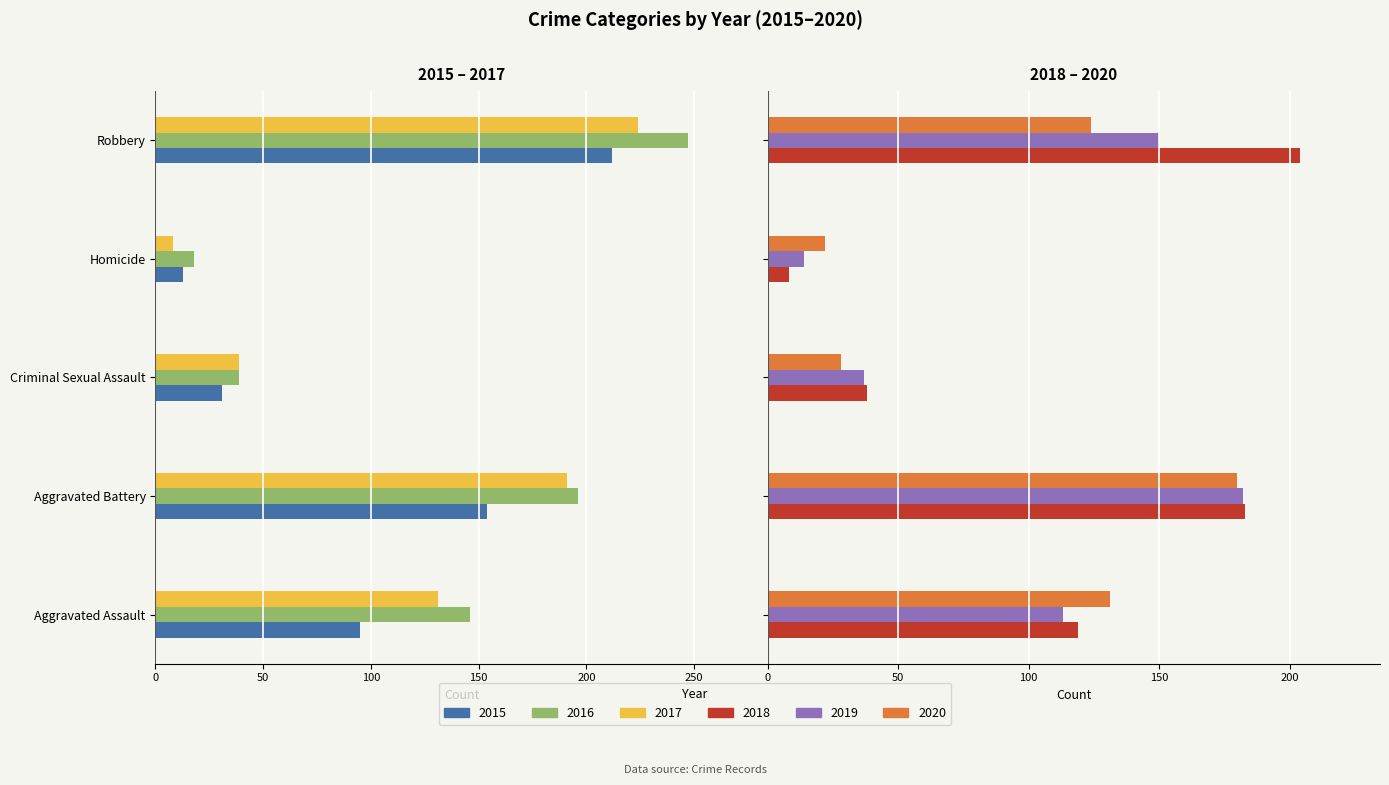

Which series has the largest range (max minus min)?

2016